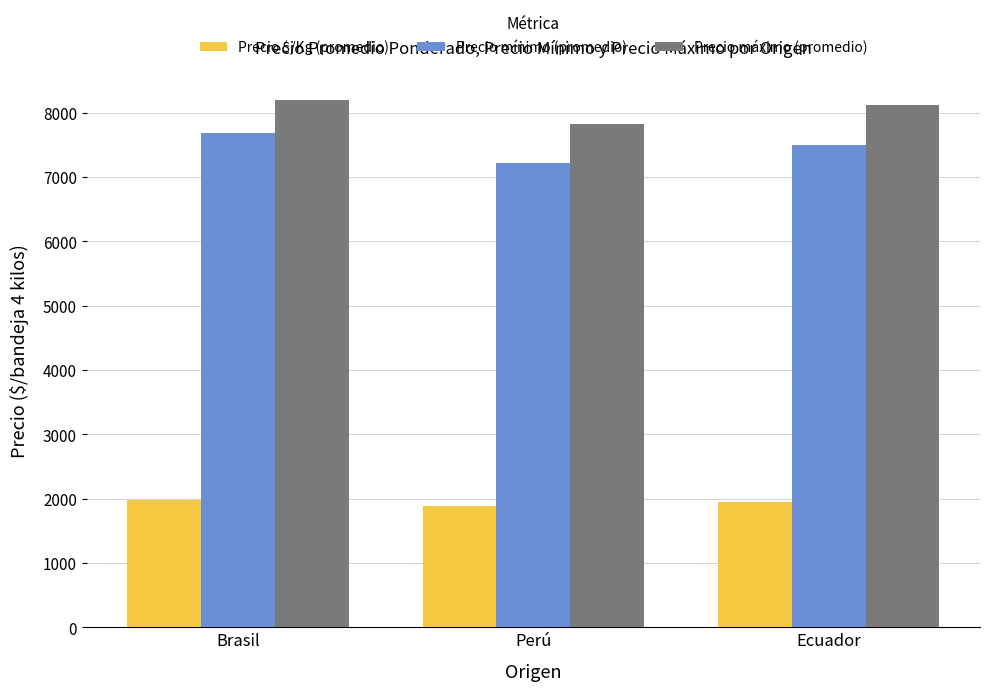

What is the label of the 2nd bar from the right?

Perú